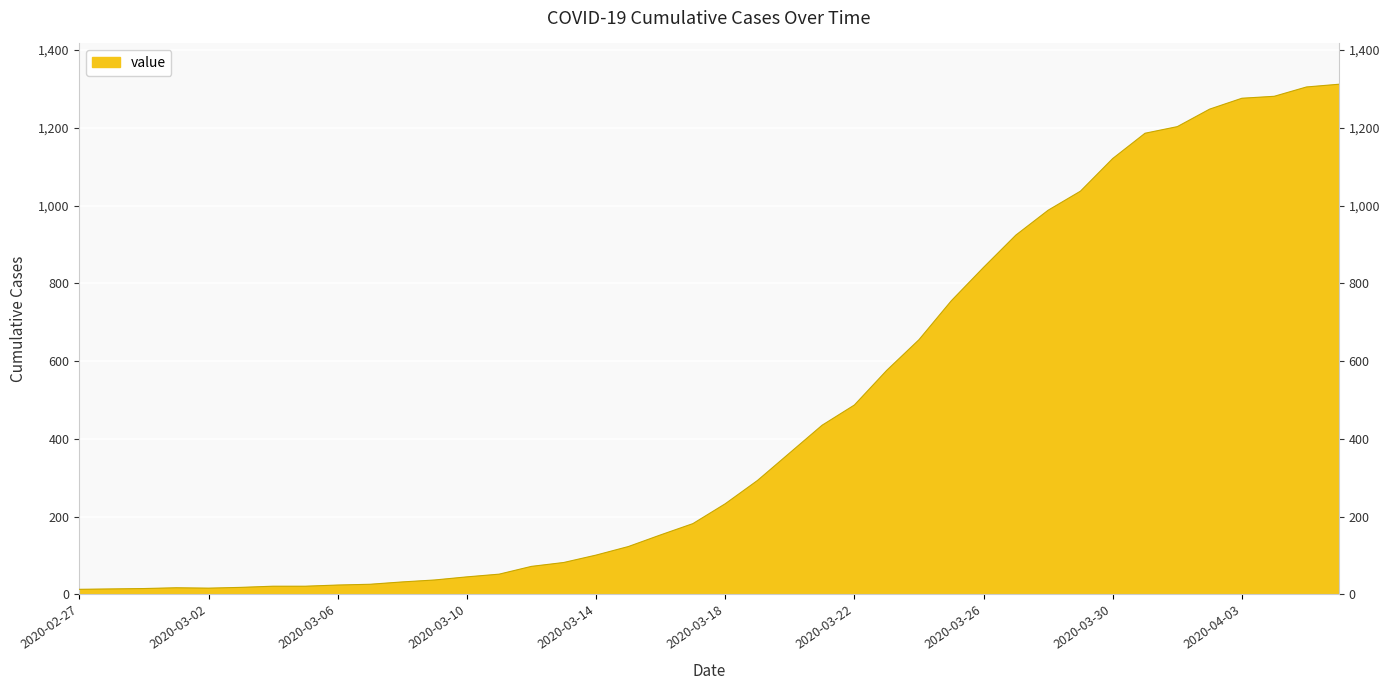

What is the ratio of the value at 2020-03-05 to the value at 2020-03-02?

1.3